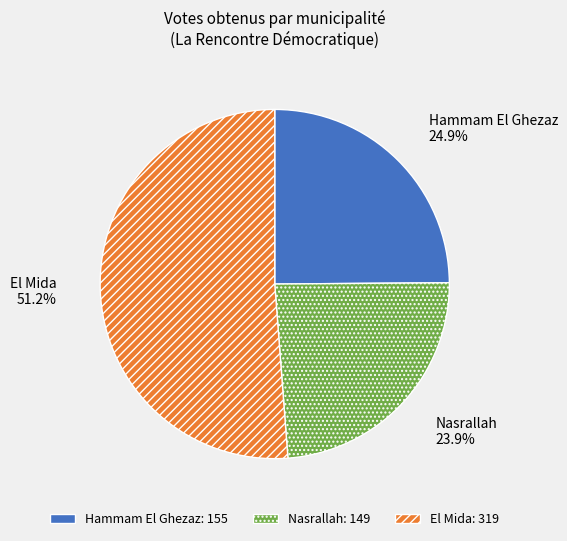

True or false: El Mida accounts for 39% of the total.

False